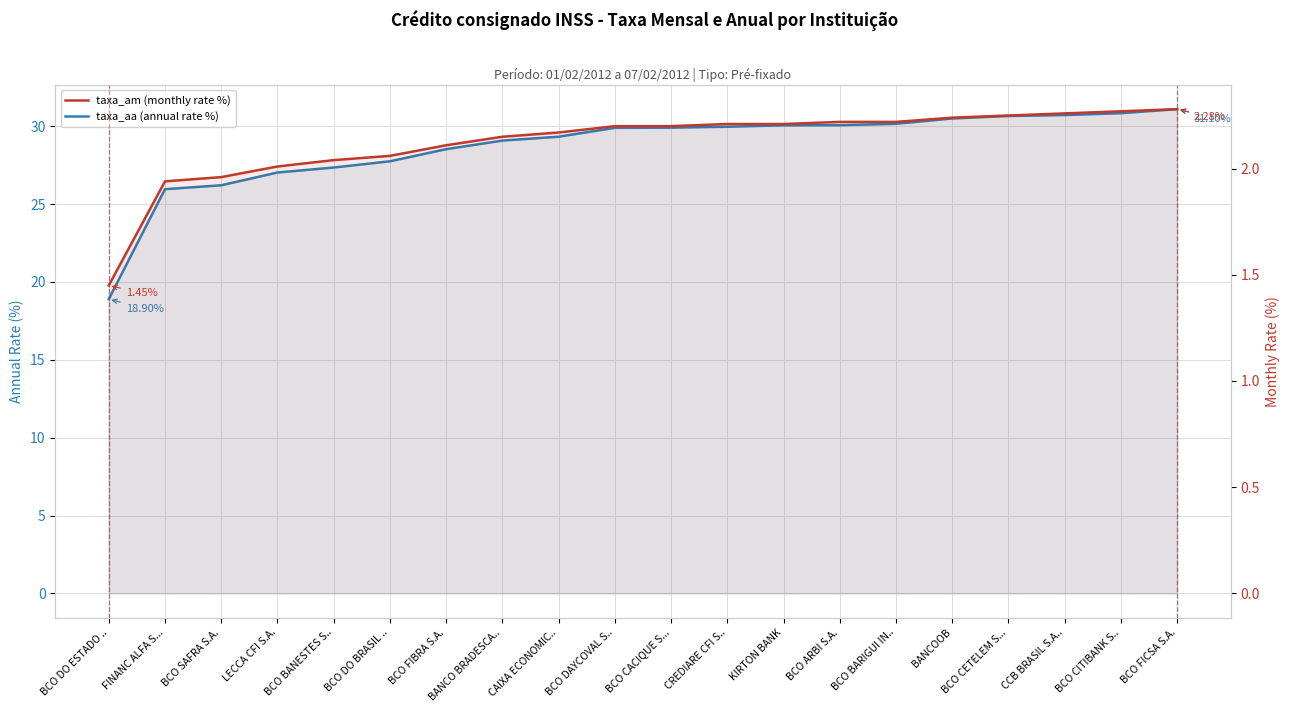

Is it true that taxa_am (monthly rate %) equals 2.1 at BCO DO BRASIL ..?

True